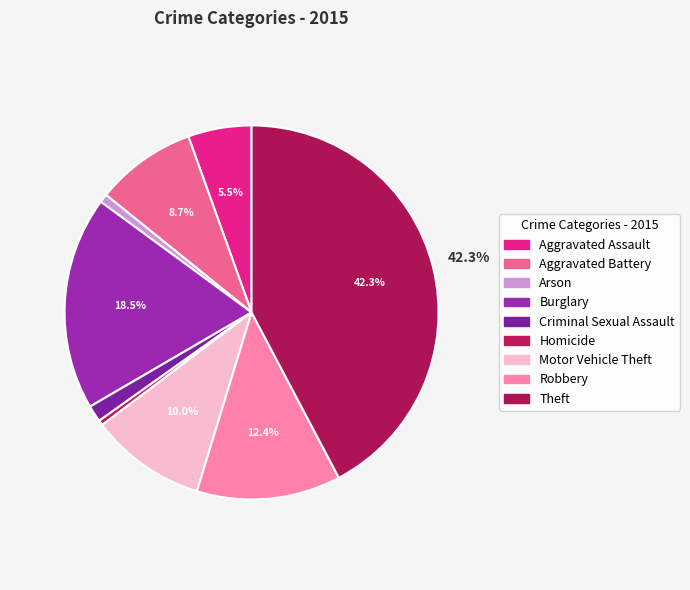

How many slices are in this pie chart?

9